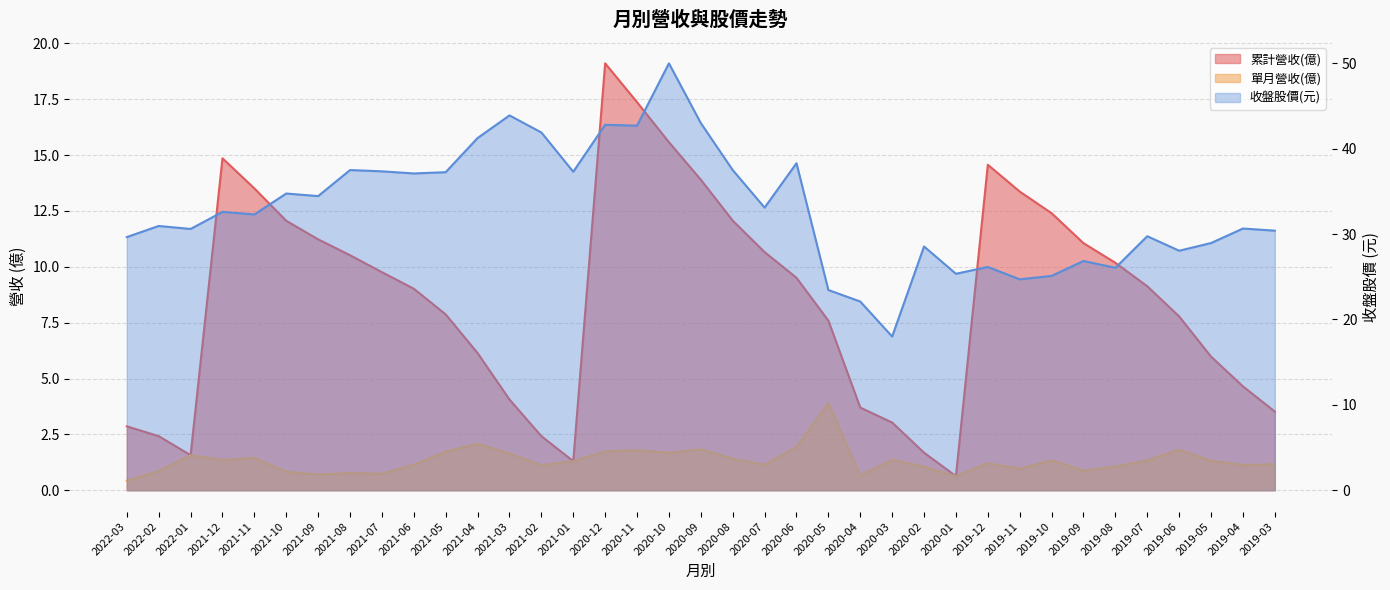

What is the total value across all series at 2019-08?

37.3